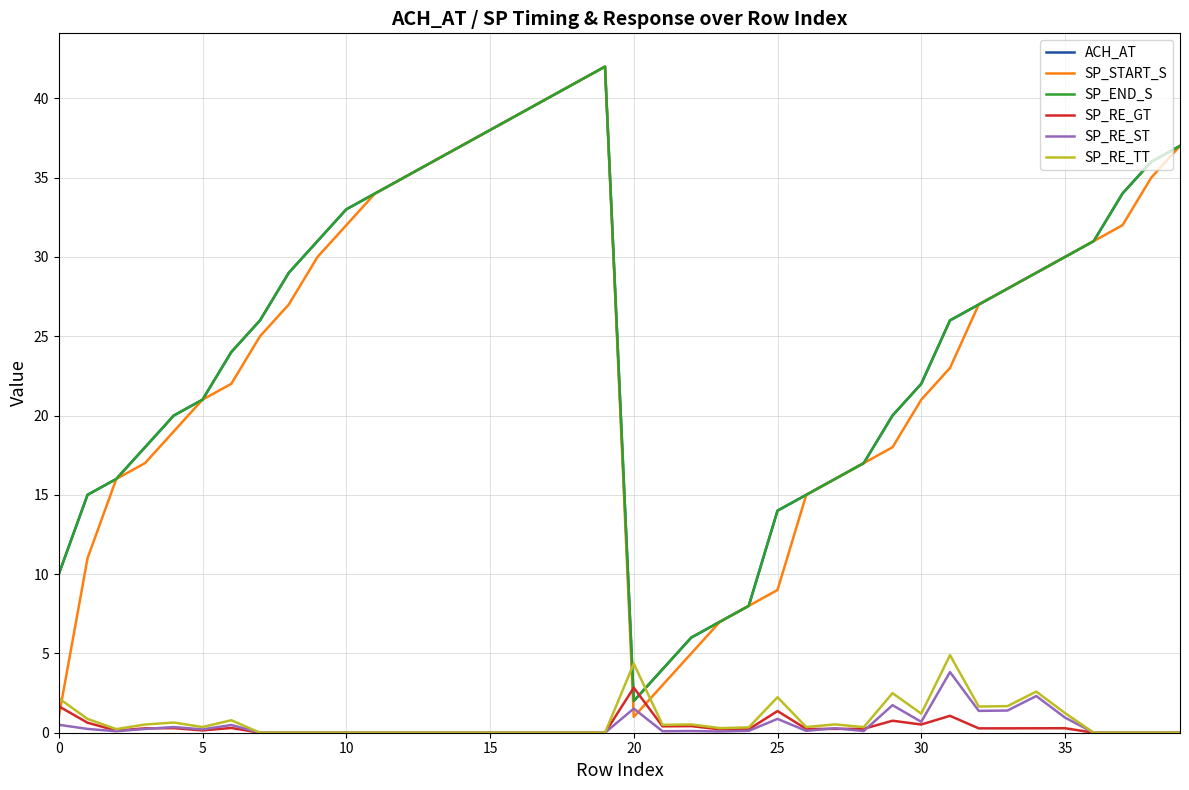

Is this an area chart (filled region under the line)?

No